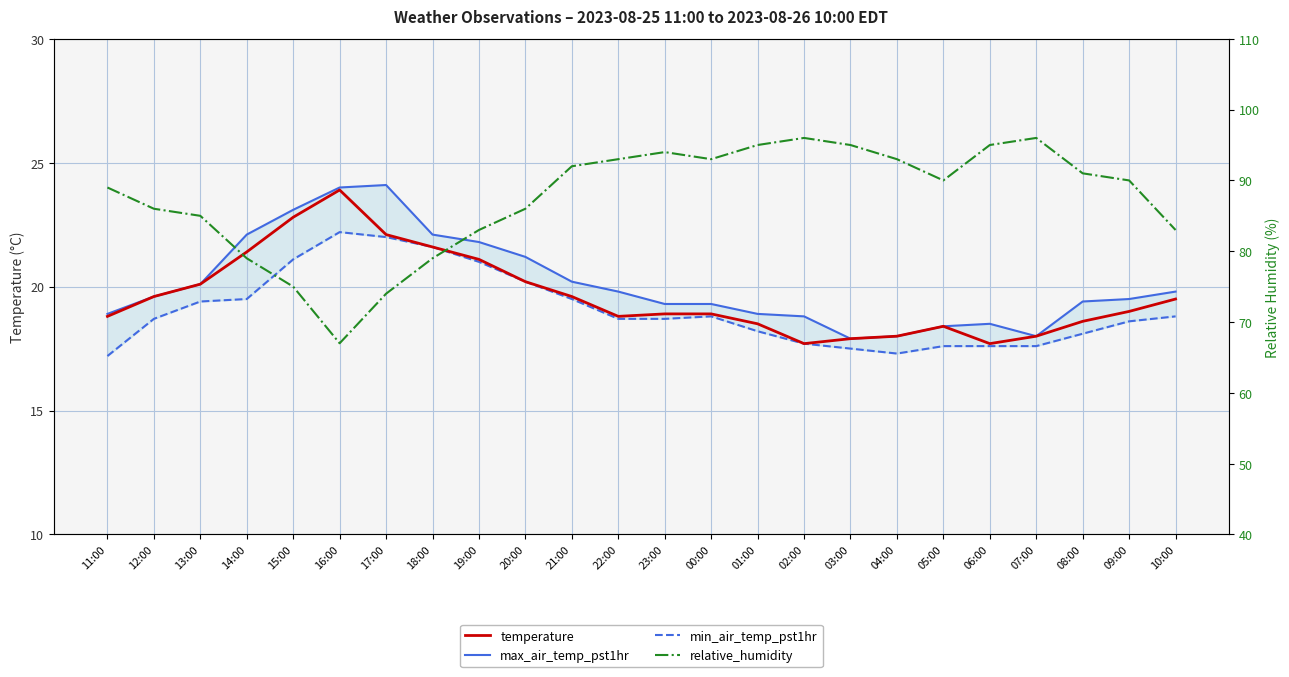

Reading left to right, extract all data points from this chart.

temperature: 18.8	19.6	20.1	21.4	22.8	23.9	22.1	21.6	21.1	20.2	19.6	18.8	18.9	18.9	18.5	17.7	17.9	18.0	18.4	17.7	18.0	18.6	19.0	19.5
max_air_temp_pst1hr: 18.9	19.6	20.1	22.1	23.1	24.0	24.1	22.1	21.8	21.2	20.2	19.8	19.3	19.3	18.9	18.8	17.9	18.0	18.4	18.5	18.0	19.4	19.5	19.8
min_air_temp_pst1hr: 17.2	18.7	19.4	19.5	21.1	22.2	22.0	21.6	21.0	20.2	19.5	18.7	18.7	18.8	18.2	17.7	17.5	17.3	17.6	17.6	17.6	18.1	18.6	18.8
relative_humidity: 89.0	86.0	85.0	79.0	75.0	67.0	74.0	79.0	83.0	86.0	92.0	93.0	94.0	93.0	95.0	96.0	95.0	93.0	90.0	95.0	96.0	91.0	90.0	83.0